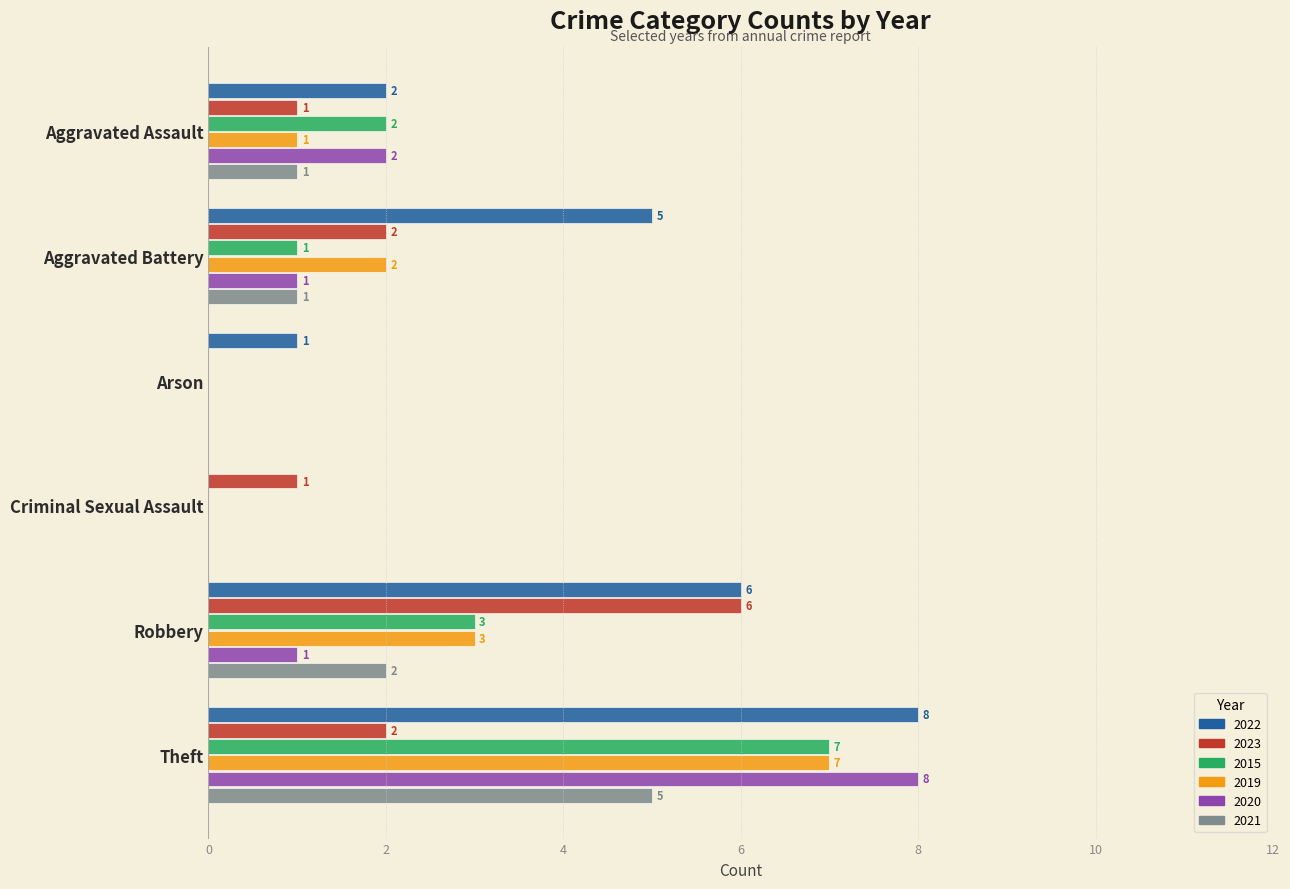

What is the average value of the 2019 series?

2